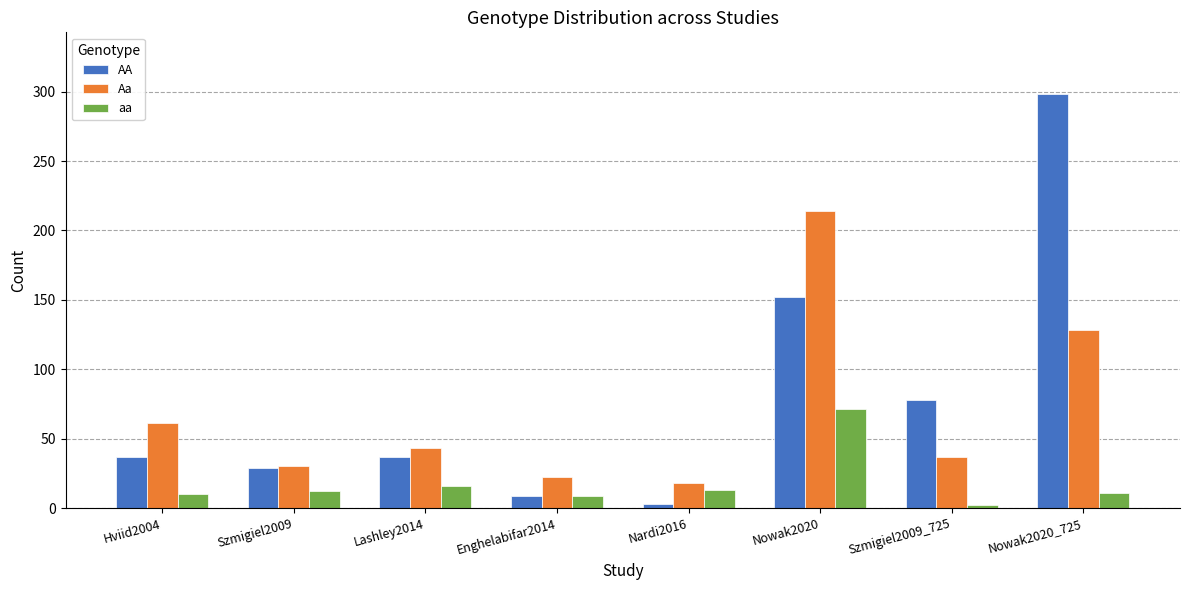

Does the chart contain any negative values?

No